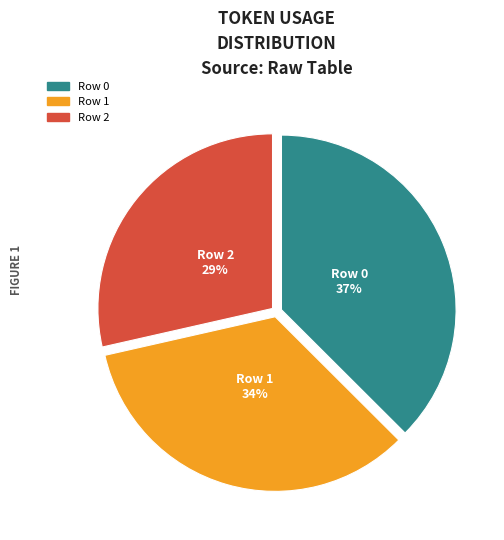

Is it true that Row 1 is 34% of the pie?

True